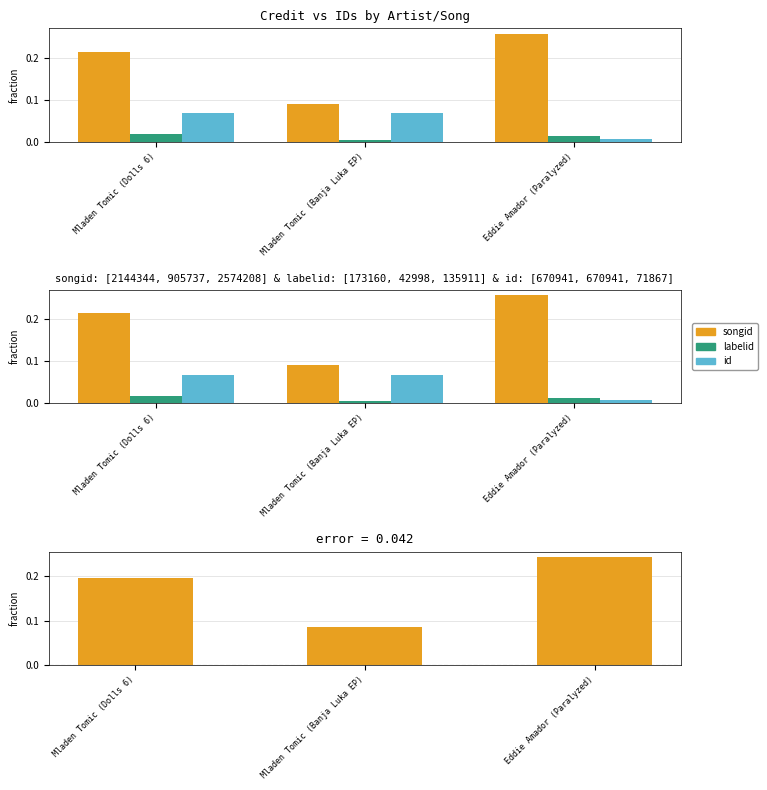

Which category has the highest value in the songid series?

Eddie Amador (Paralyzed)